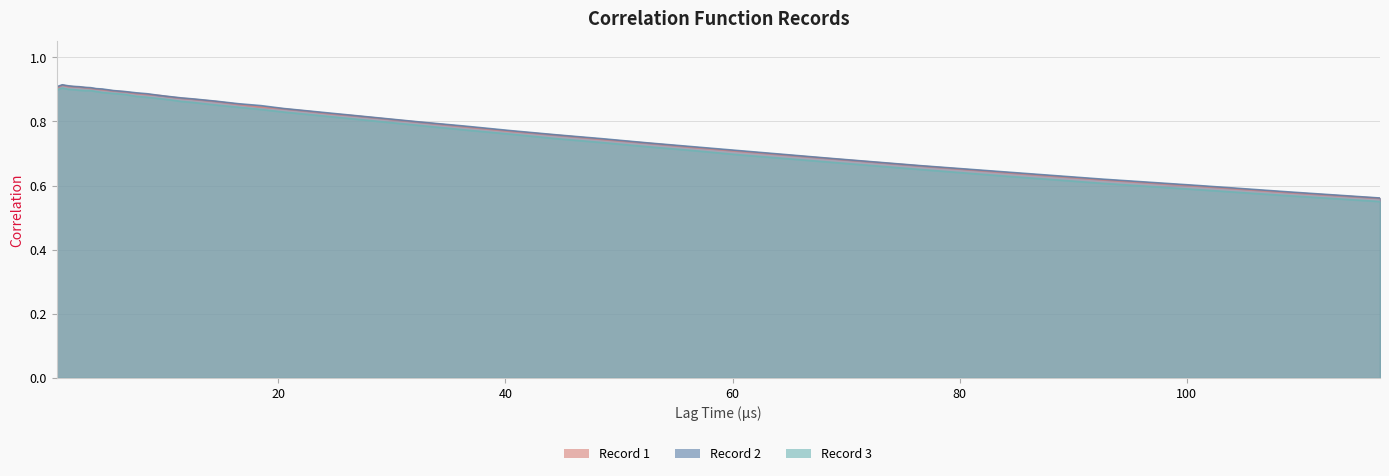

Reading left to right, what are all the values shown in this chart?

Record 1: 0.9	0.9	0.9	0.9	0.9	0.9	0.9	0.9	0.9	0.9	0.9	0.9	0.9	0.9	0.9	0.9	0.9	0.9	0.9	0.8	0.8	0.8	0.8	0.8	0.8	0.8	0.8	0.8	0.8	0.7	0.7	0.7	0.7	0.7	0.7	0.6	0.6	0.6	0.6	0.6
Record 2: 0.9	0.9	0.9	0.9	0.9	0.9	0.9	0.9	0.9	0.9	0.9	0.9	0.9	0.9	0.9	0.9	0.9	0.9	0.9	0.8	0.8	0.8	0.8	0.8	0.8	0.8	0.8	0.8	0.8	0.7	0.7	0.7	0.7	0.7	0.7	0.6	0.6	0.6	0.6	0.6
Record 3: 0.9	0.9	0.9	0.9	0.9	0.9	0.9	0.9	0.9	0.9	0.9	0.9	0.9	0.9	0.9	0.9	0.9	0.9	0.8	0.8	0.8	0.8	0.8	0.8	0.8	0.8	0.8	0.8	0.7	0.7	0.7	0.7	0.7	0.7	0.7	0.6	0.6	0.6	0.6	0.6